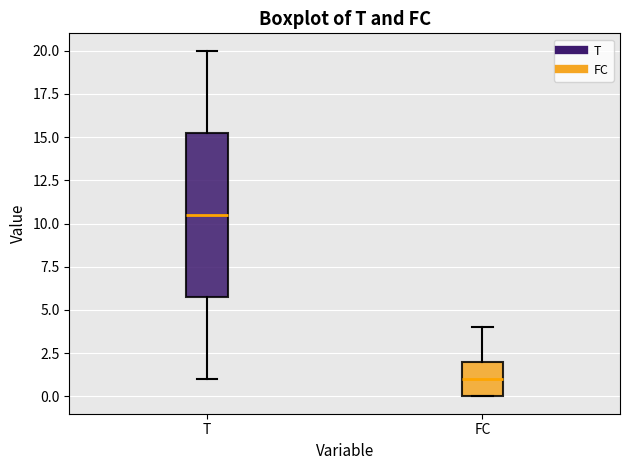

Comparing the boxes themselves (not the whiskers), which one is the tallest?

T